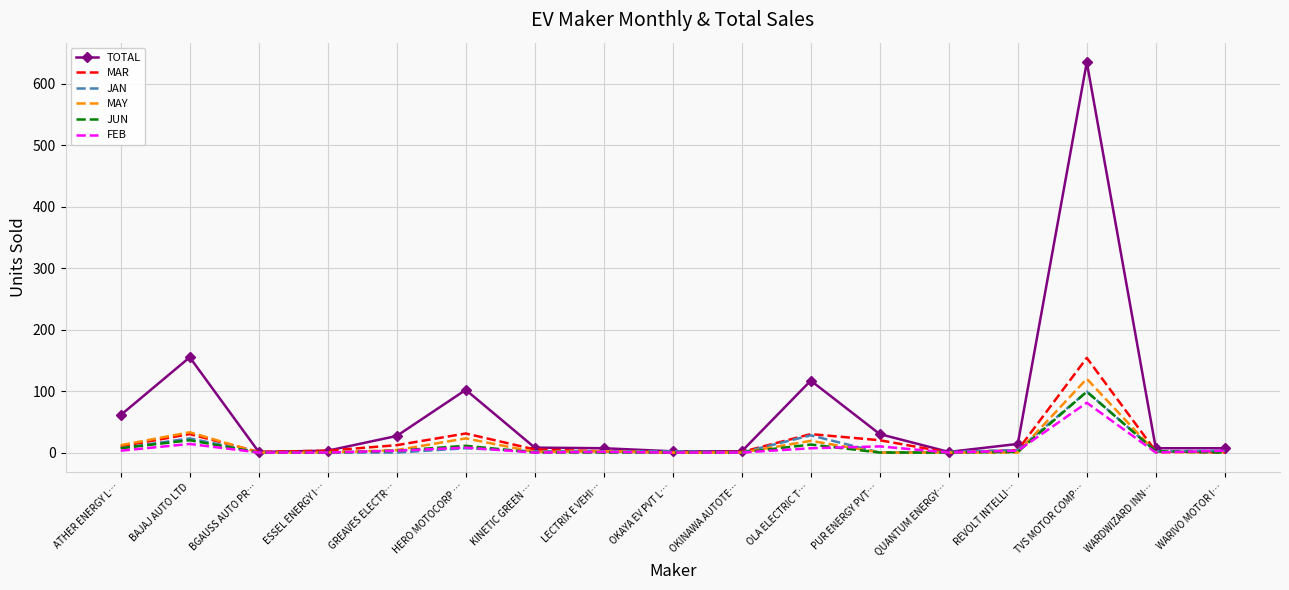

What is the total value across all series at OLA ELECTRIC T…?

214